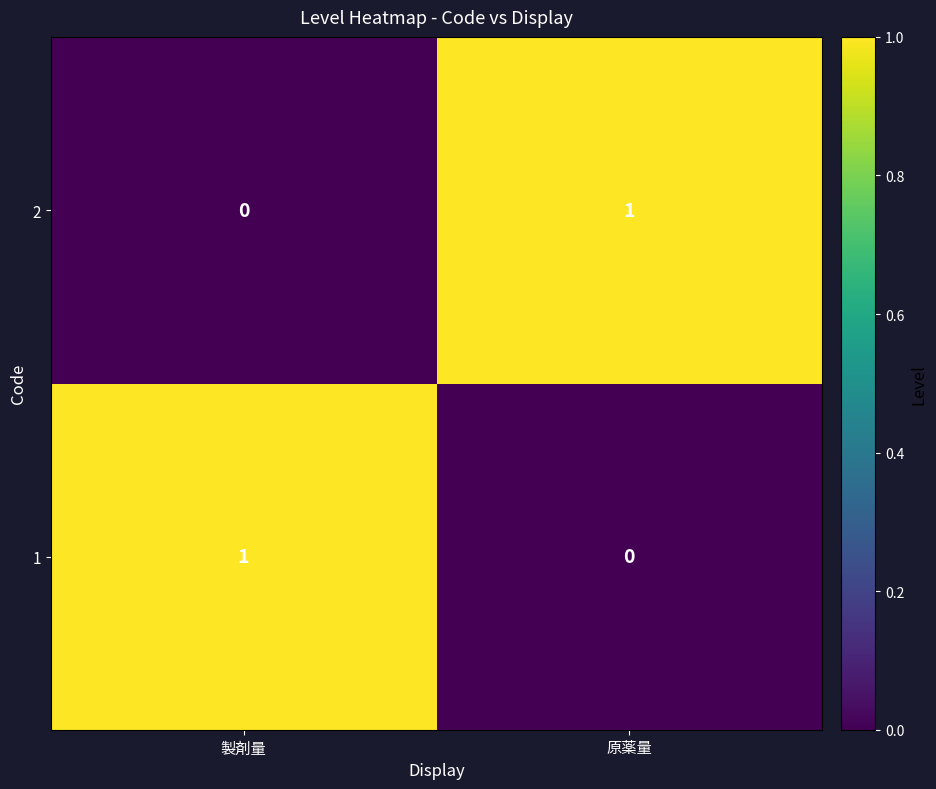

Is it true that 2 equals 0 at 製剤量?

True